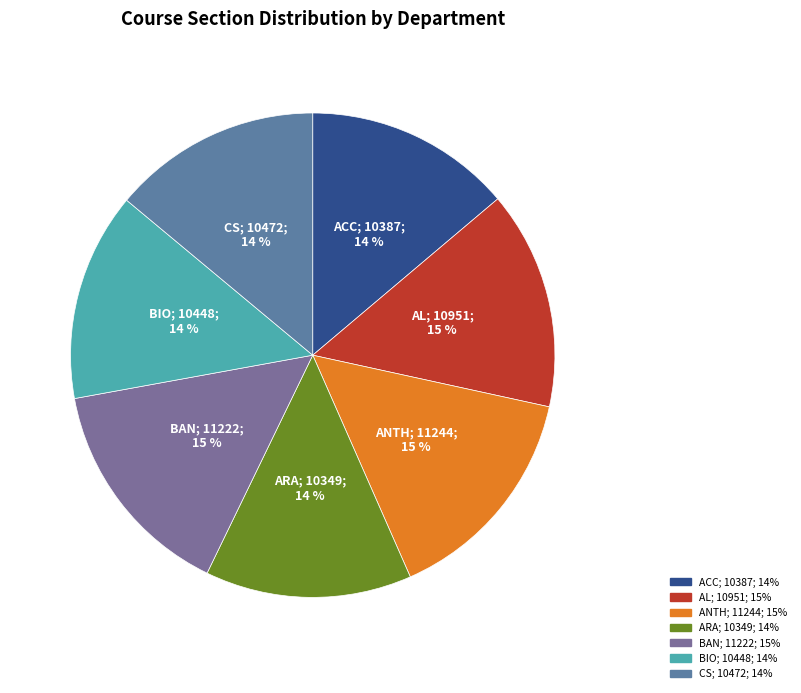

To the nearest percent, what is the difference between the BIO and ANTH slice percentages?

1%